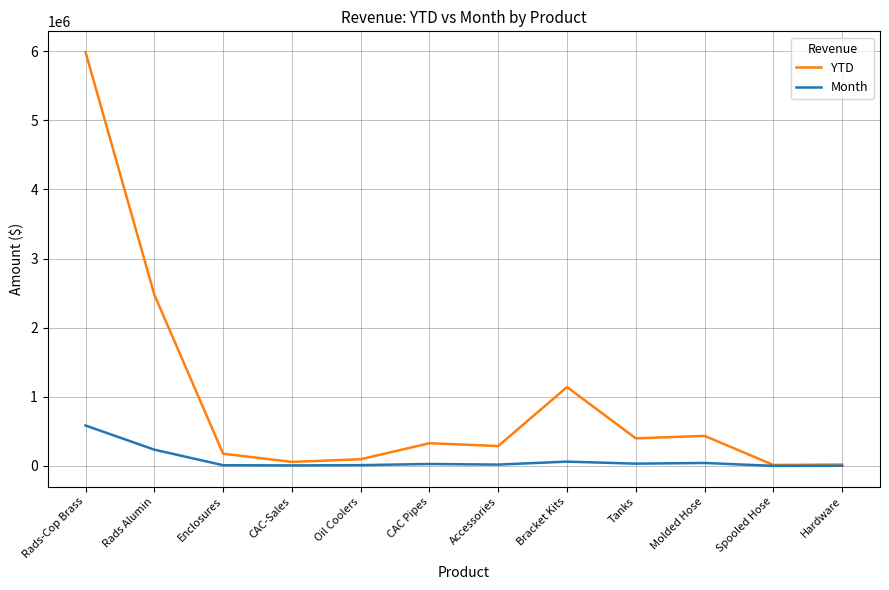

What is the difference between the highest and lowest values at Accessories?

268403.3